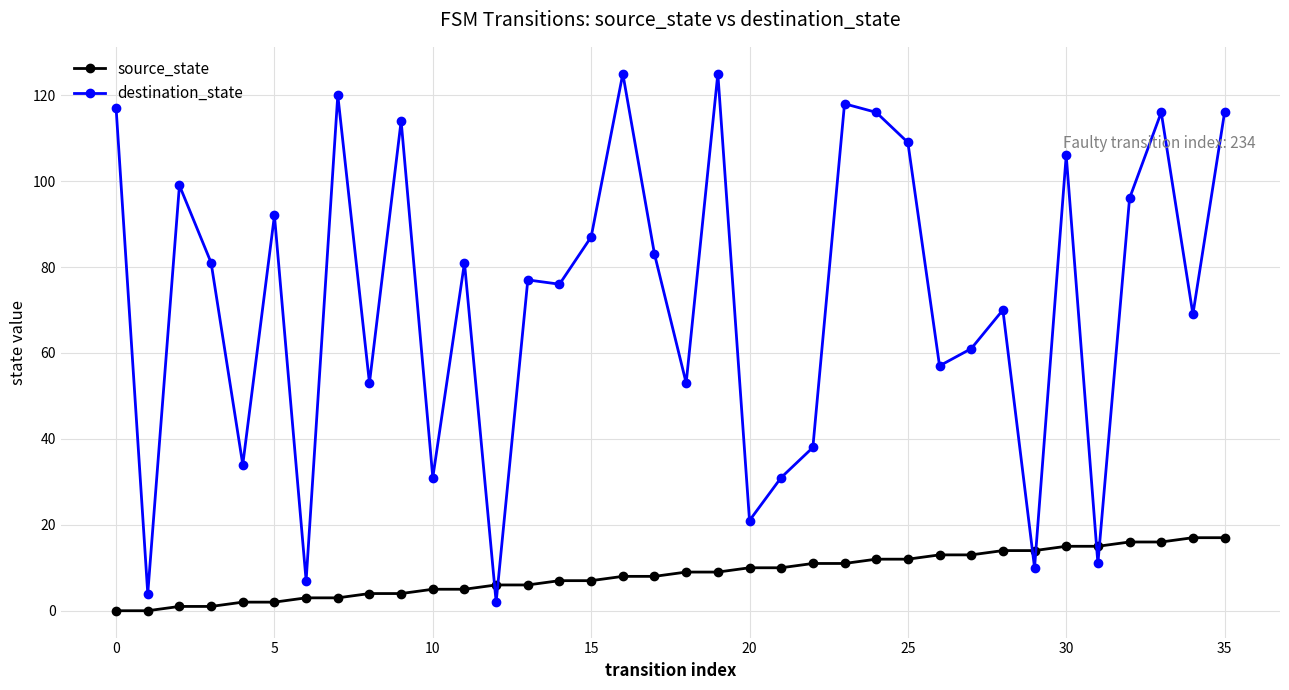

List the series in order of their peak value, lowest first.

source_state, destination_state